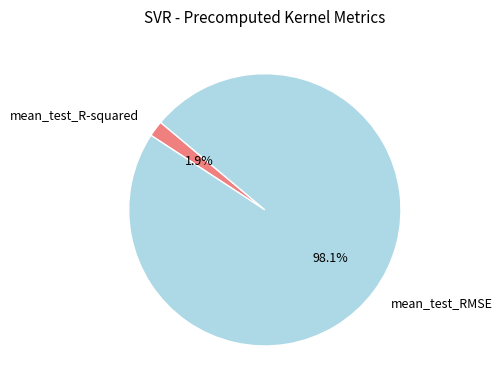

Between mean_test_R-squared and mean_test_RMSE, which is larger?

mean_test_RMSE